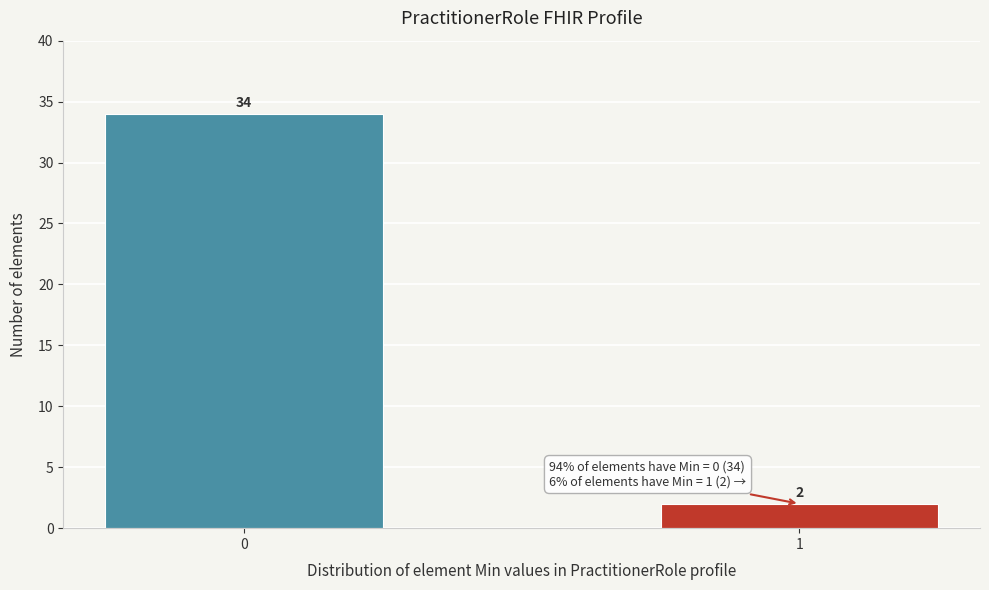

Reading left to right, transcribe all the data shown in this chart.

34	2